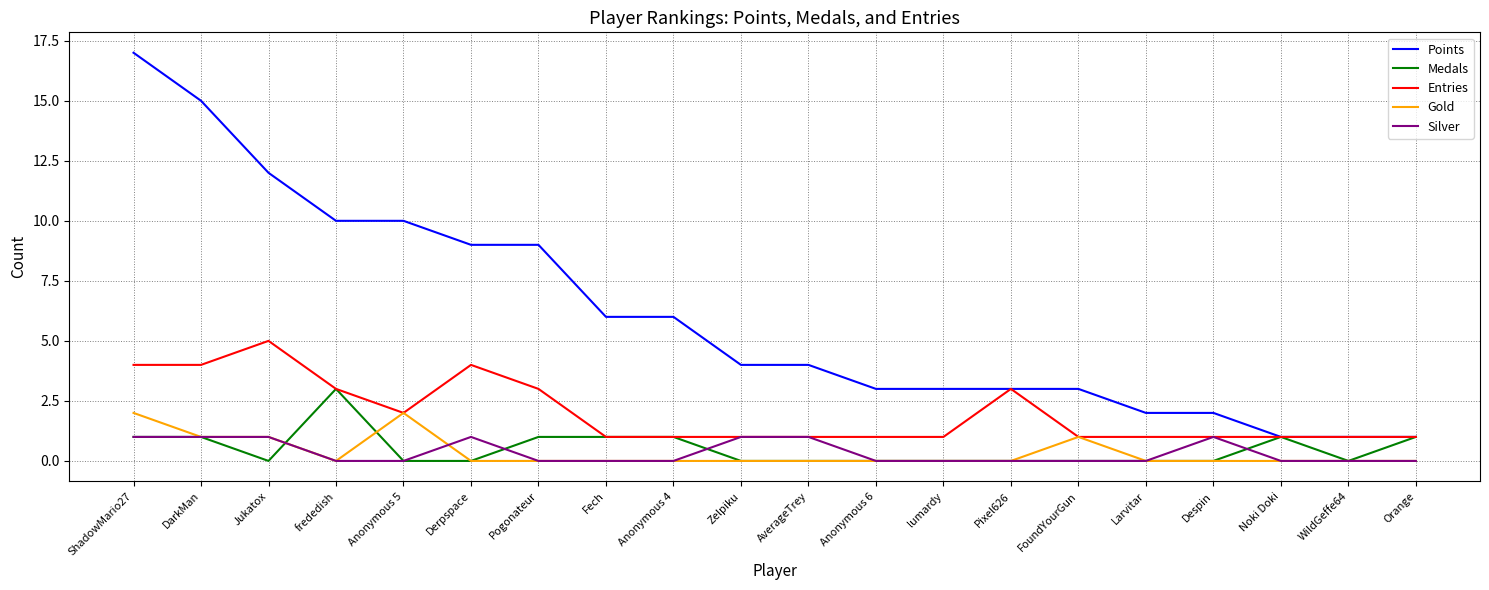

What is the spread (max minus min) of values at Despin?

2